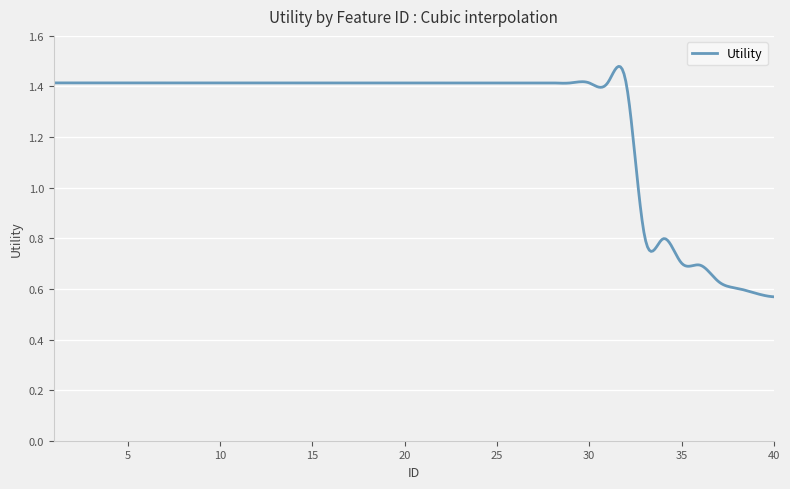

What is the sum of all values?

509.0